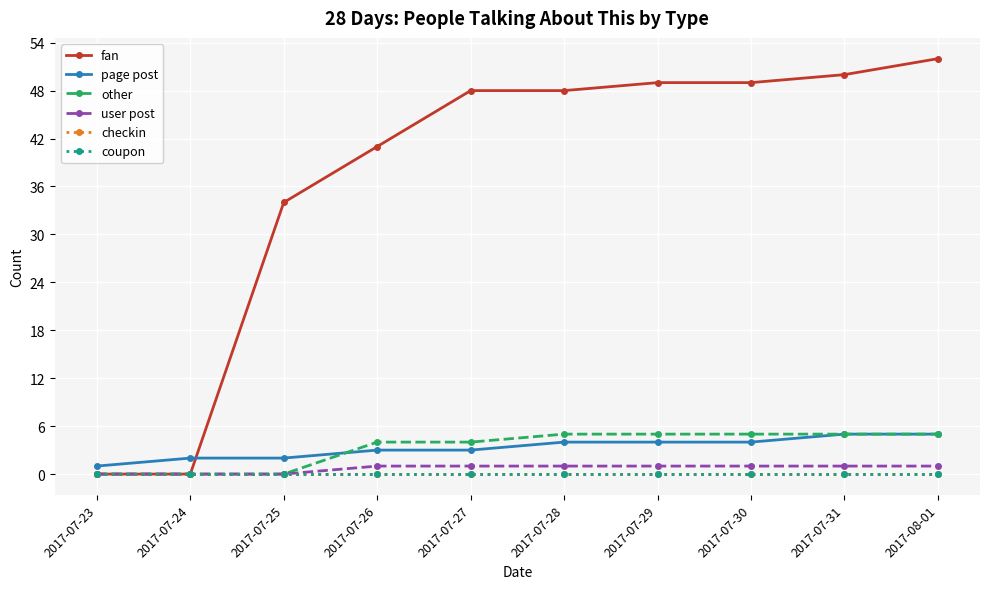

At which label does fan reach its peak?

2017-08-01